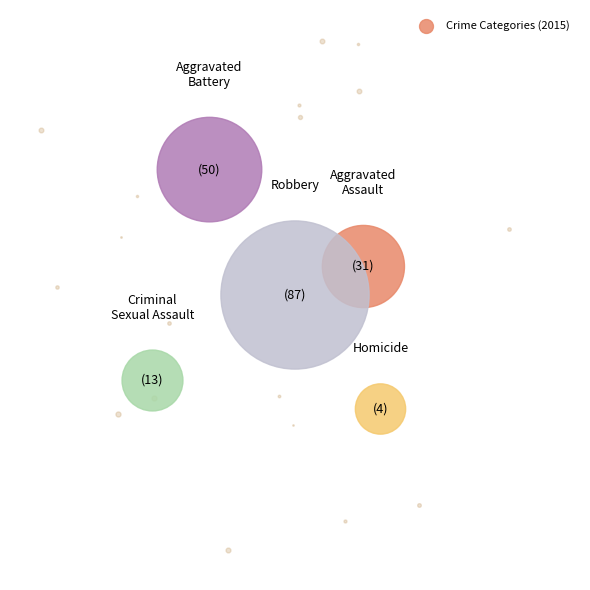

Is Aggravated Battery the majority of the pie?

No